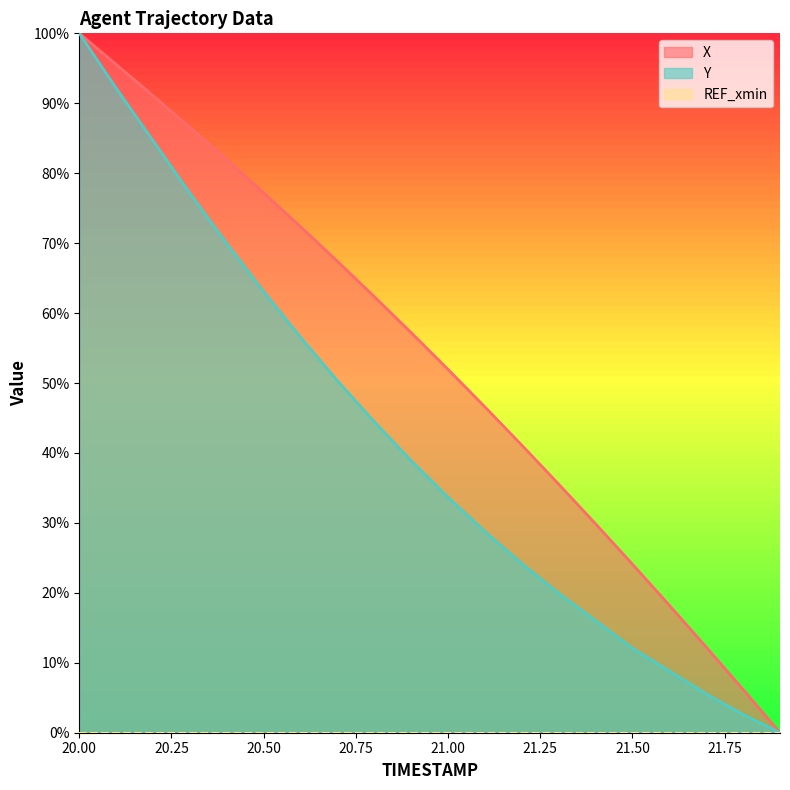

What position from the left is 21.7?

18